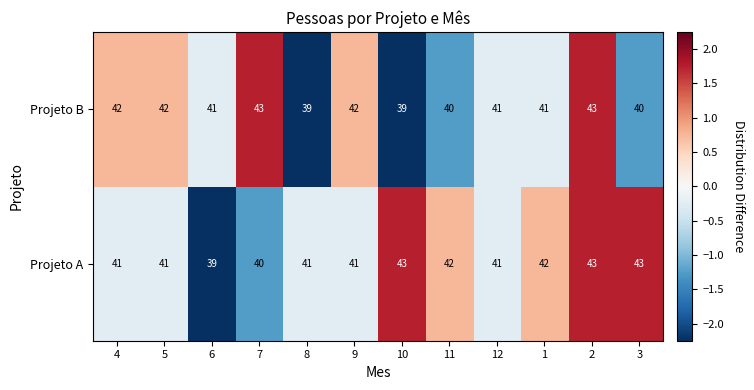

What is the difference between the maximum and second lowest values in the Projeto A series?

3